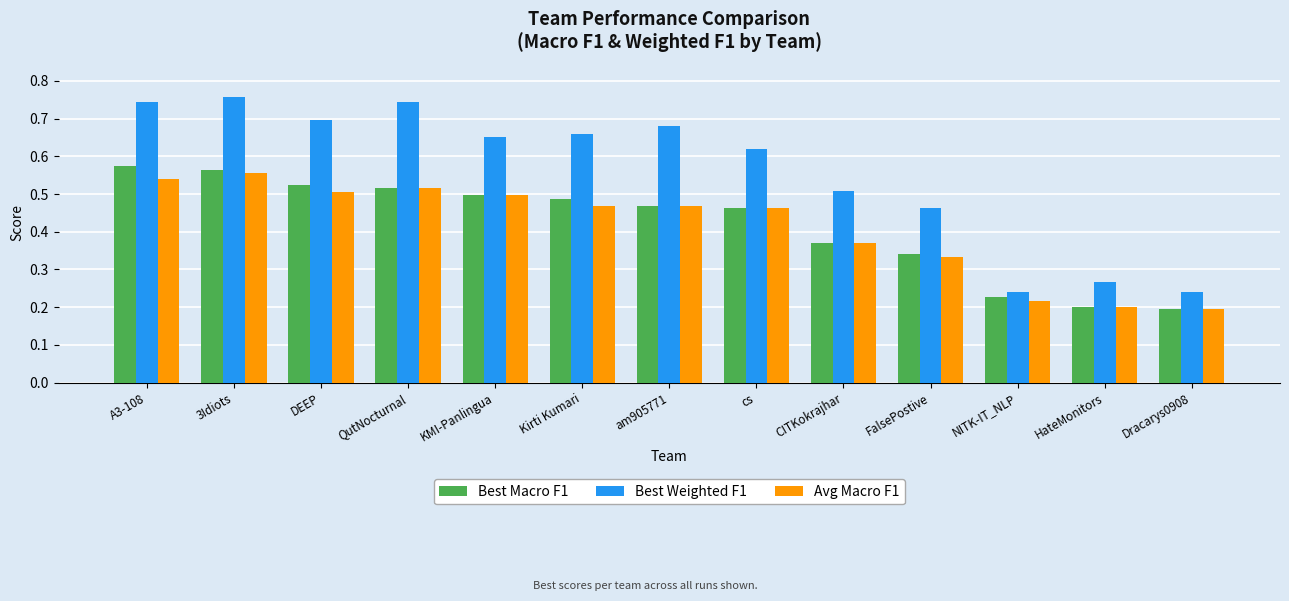

How many Best Macro F1 values are between 0 and 1?

13